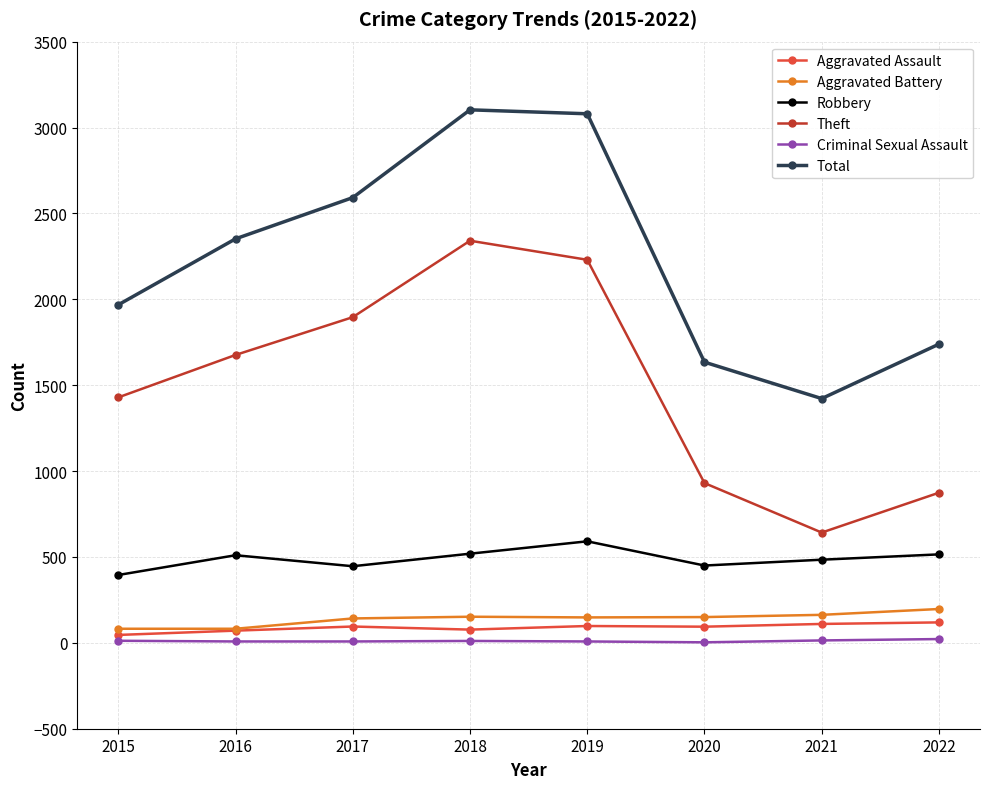

Is this an area chart (filled region under the line)?

No